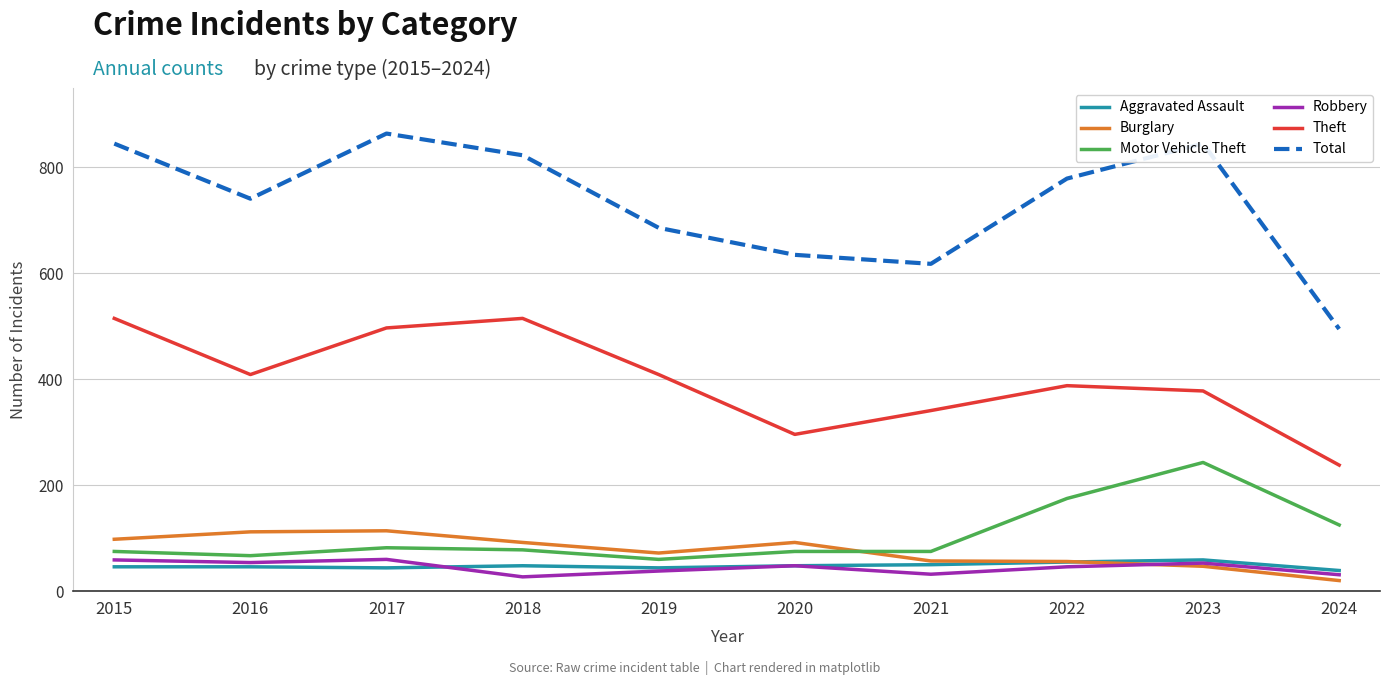

What is the total value across all series at 2015?

1638